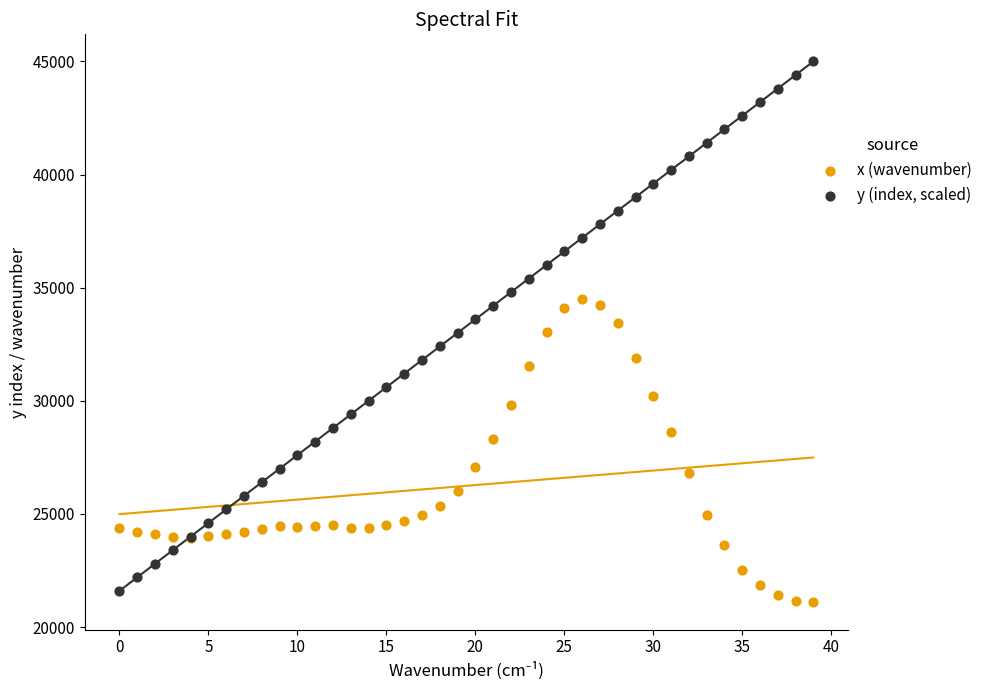

Which series has the largest Y range (max minus min)?

y (index, scaled)